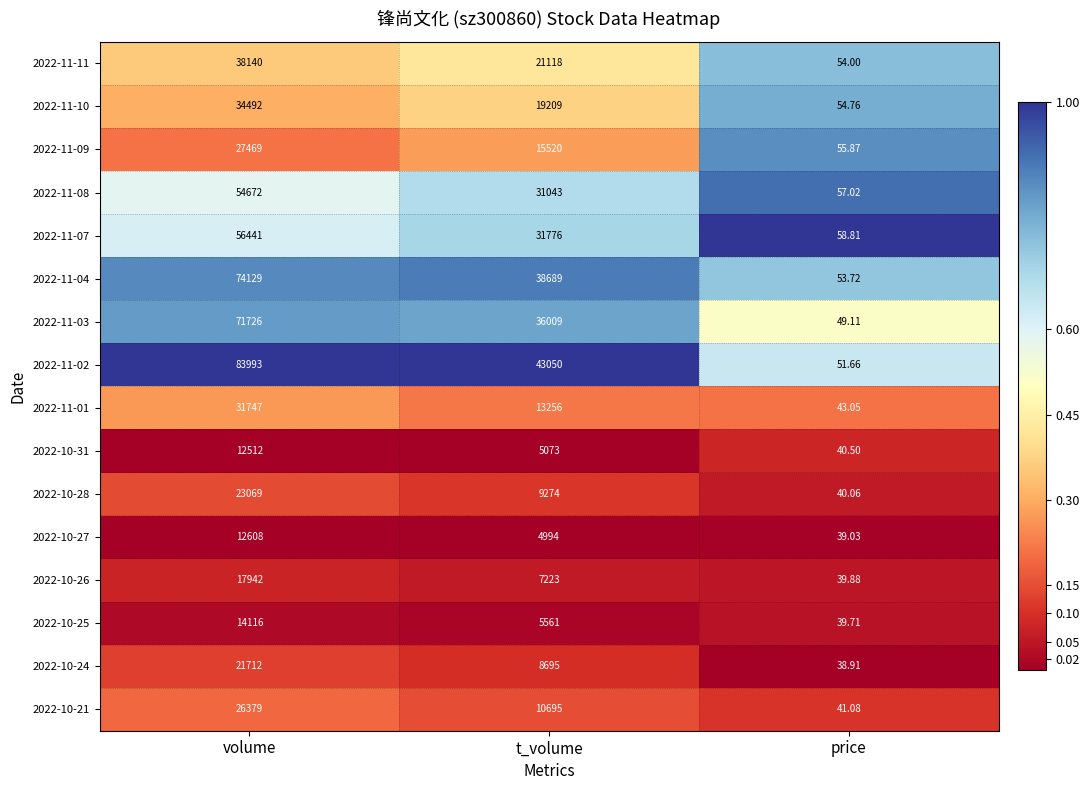

Where is 2022-10-28 nearest to the value 11554?

t_volume